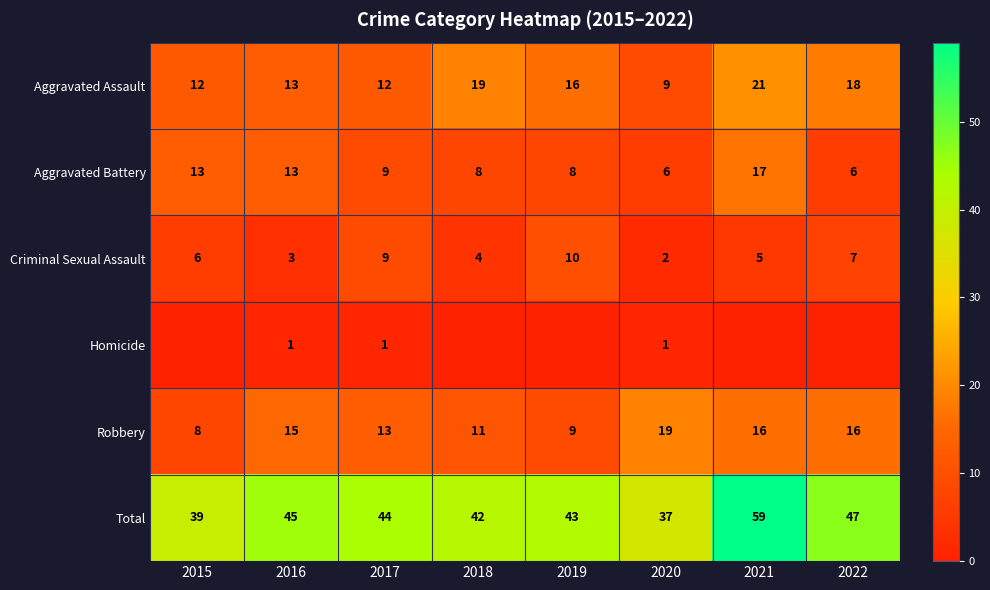

Count the number of categories in the chart.

8